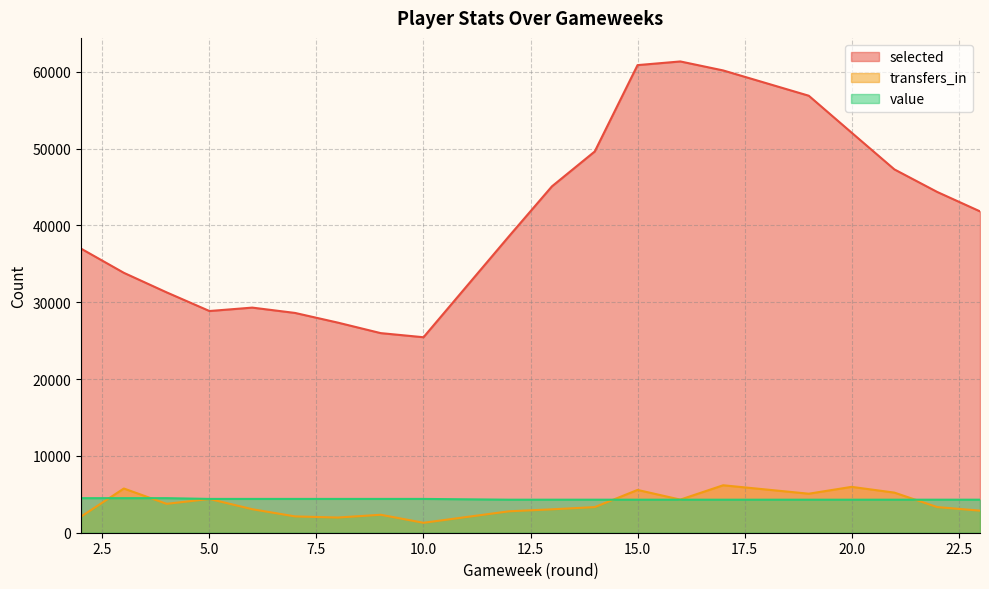

Which series has the widest spread of values?

selected